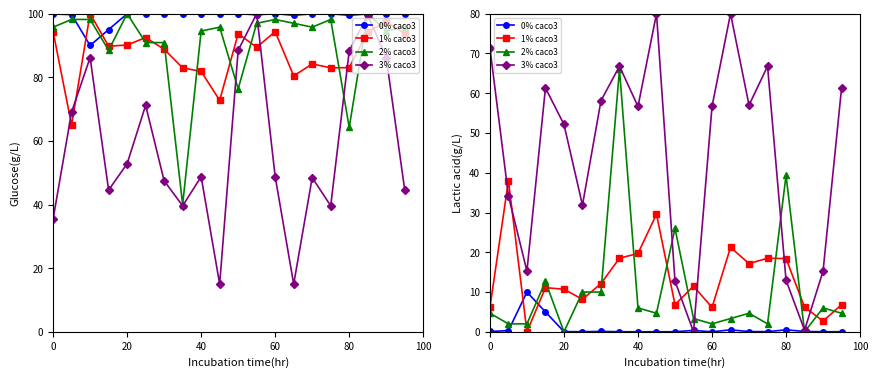

What is the difference between the maximum and minimum values in the 3% caco3 series?

80.0